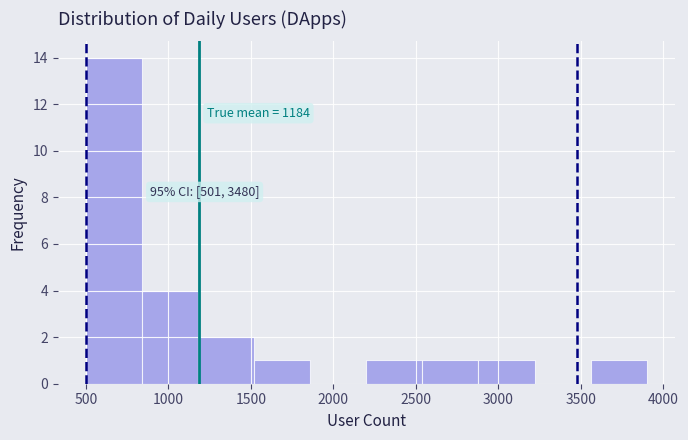

Which range on the x-axis has the tallest bar?

500 to 840